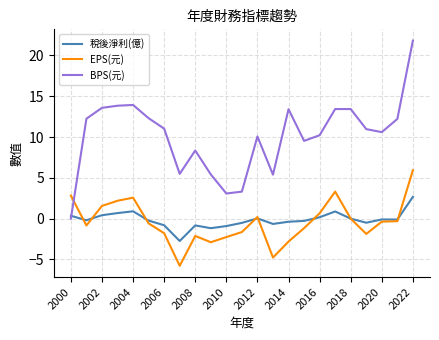

How many intersections are there between 稅後淨利(億) and BPS(元)?

1